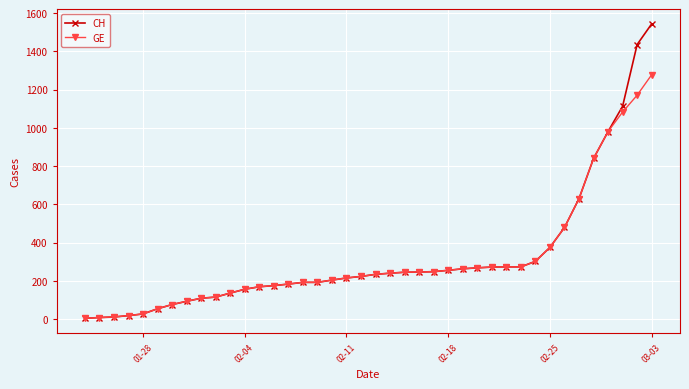

Which series has the widest spread of values?

CH